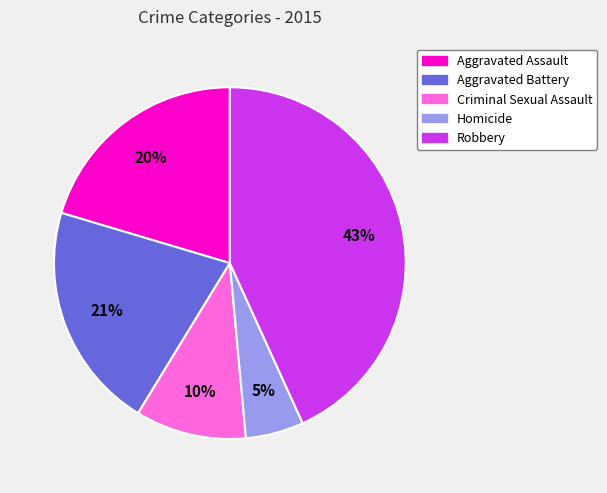

To the nearest percent, what portion does Homicide represent?

5%